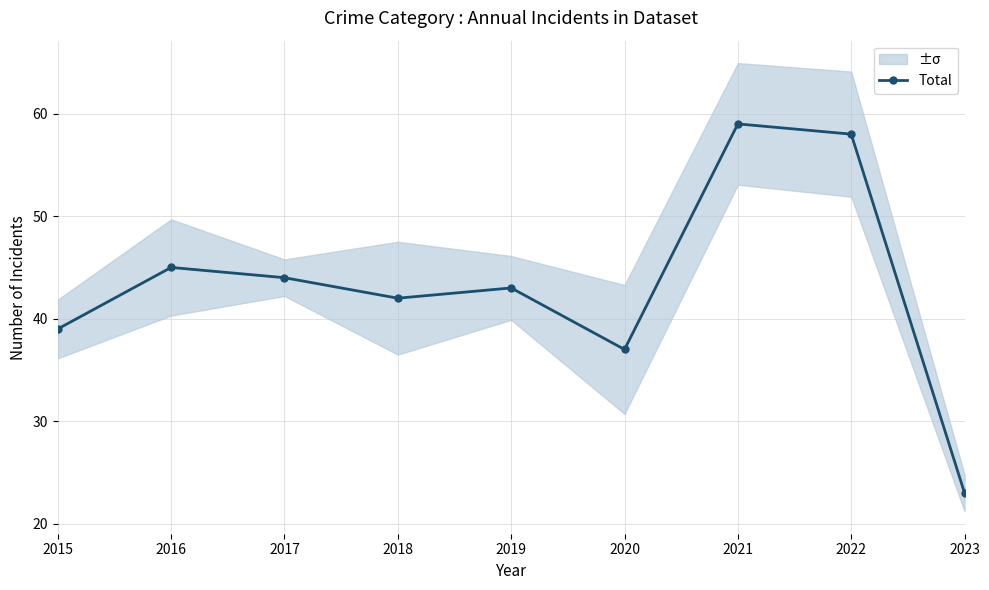

True or false: the data shows 69 at 2016.

False